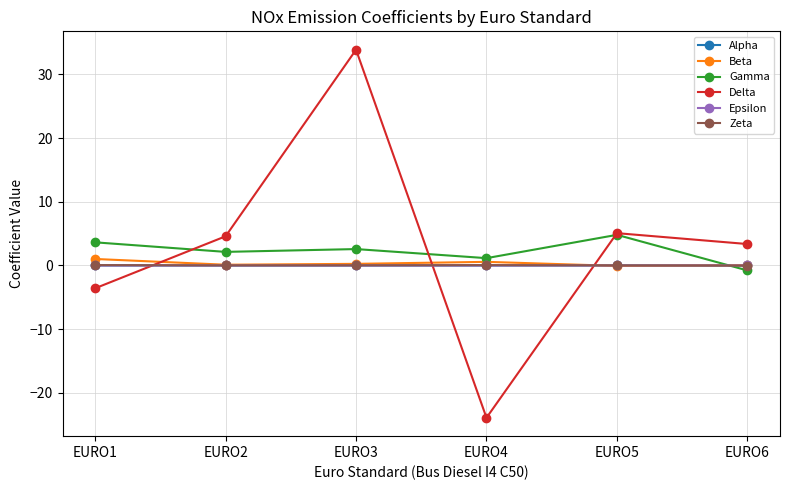

The value of Delta at EURO3 is 55.8. True or false?

False